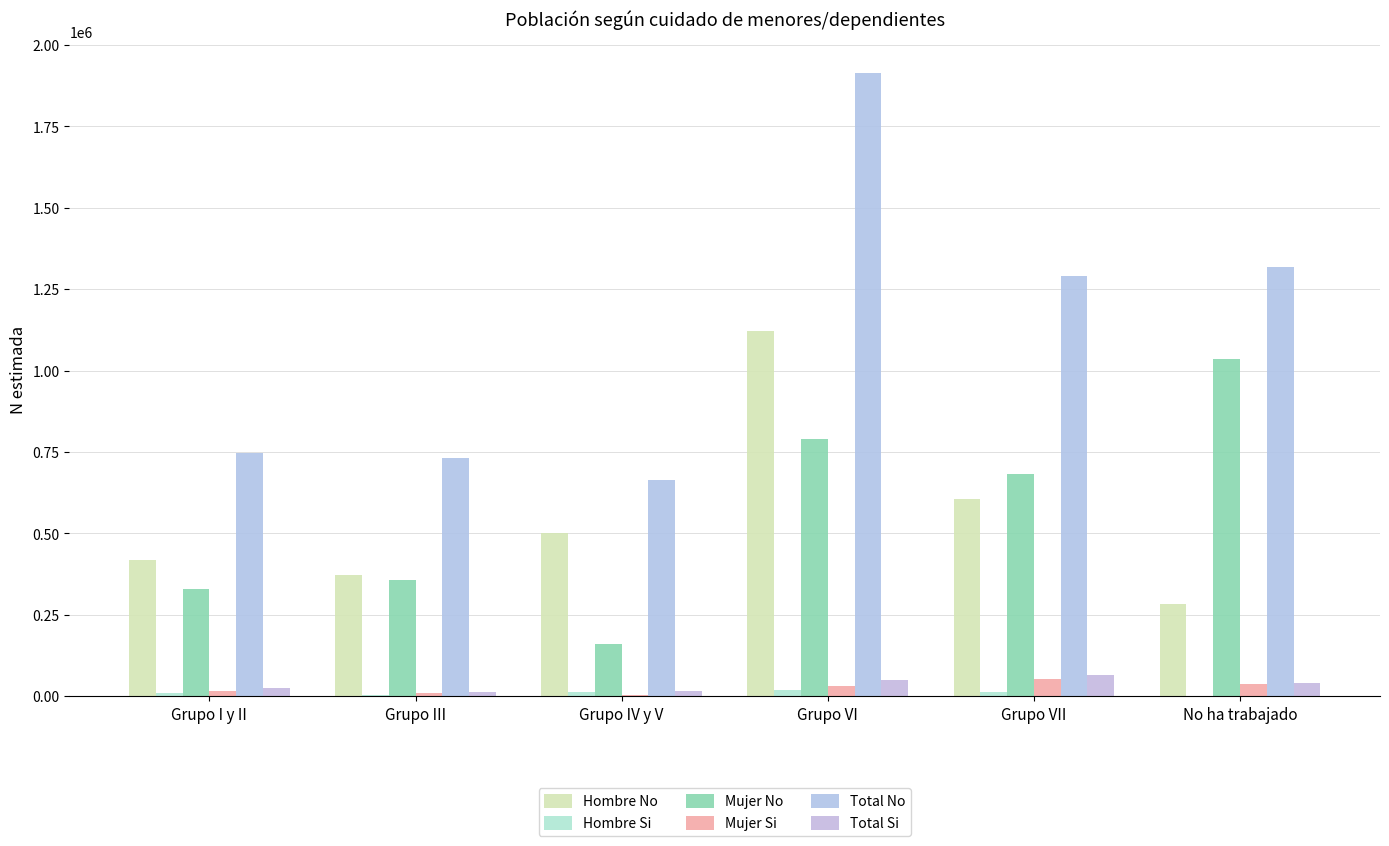

Rank the series at Grupo VII from lowest to highest value.

Hombre Si, Mujer Si, Total Si, Hombre No, Mujer No, Total No